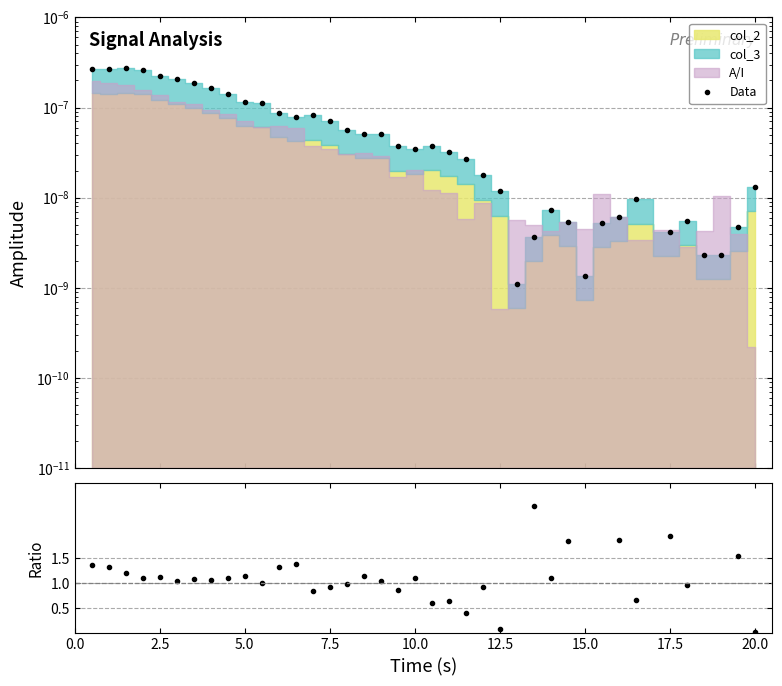

How many lines are shown in the chart?

2